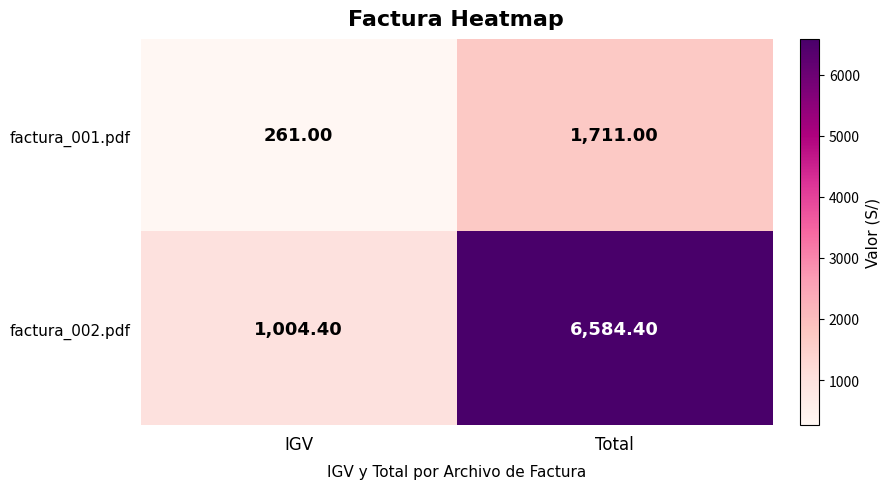

What is the sum of the factura_001.pdf values at Total and IGV?

1972.0